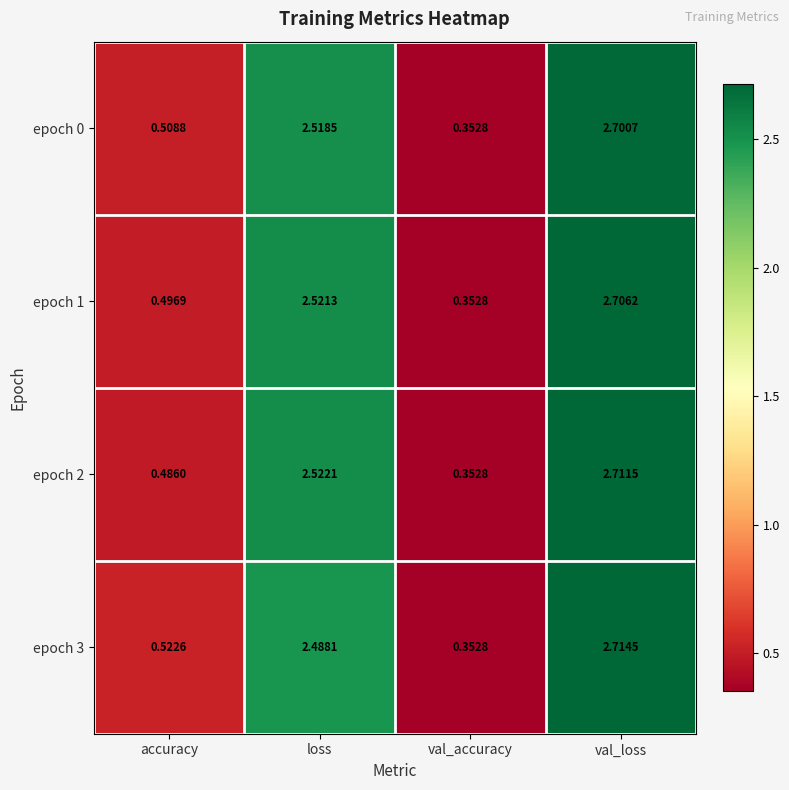

Where is epoch 0 nearest to the value 1?

accuracy